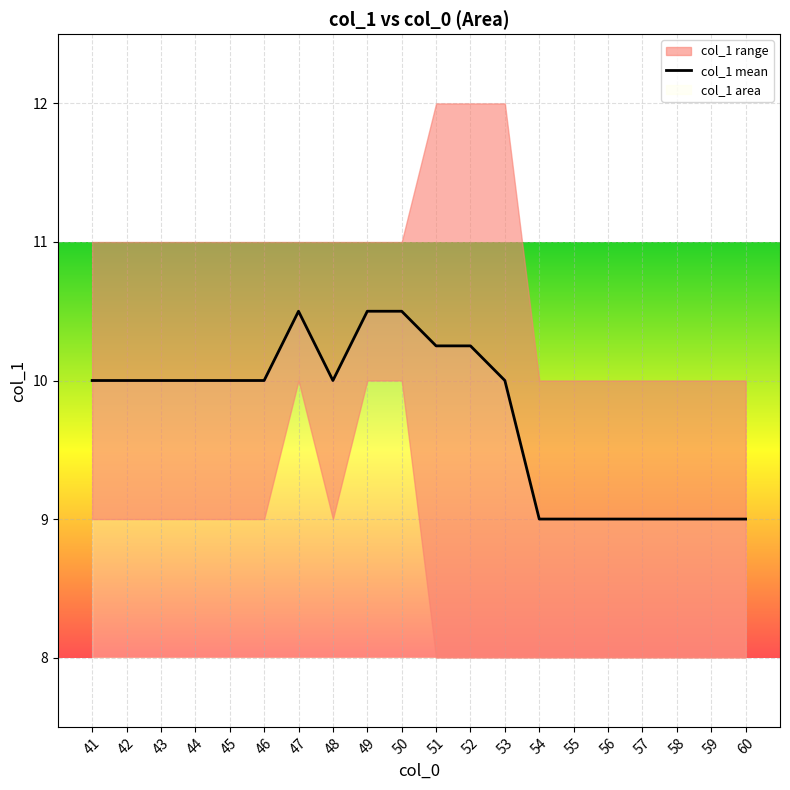

Reading left to right, list all the values displayed in this chart.

10.0	10.0	10.0	10.0	10.0	10.0	10.5	10.0	10.5	10.5	10.2	10.2	10.0	9.0	9.0	9.0	9.0	9.0	9.0	9.0